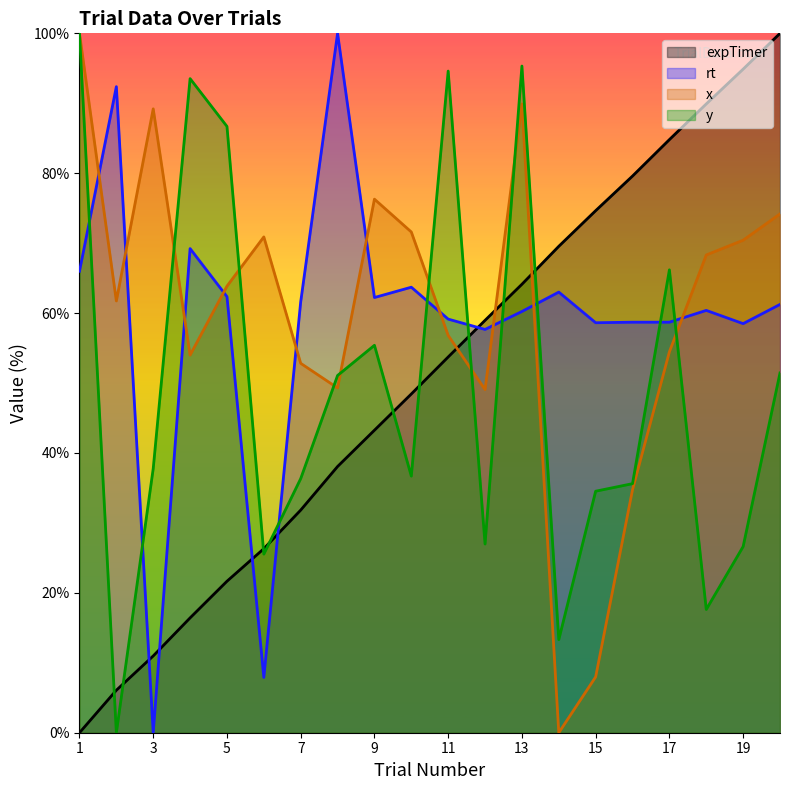

The rt series shows 14.1 at 9. True or false?

False